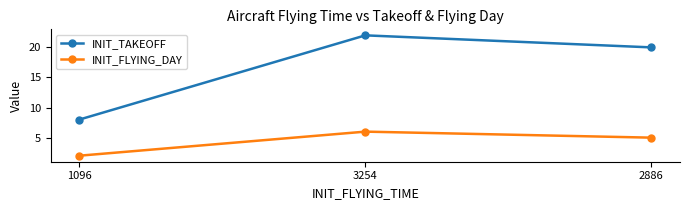

How many values in the INIT_FLYING_DAY series are below 5?

1